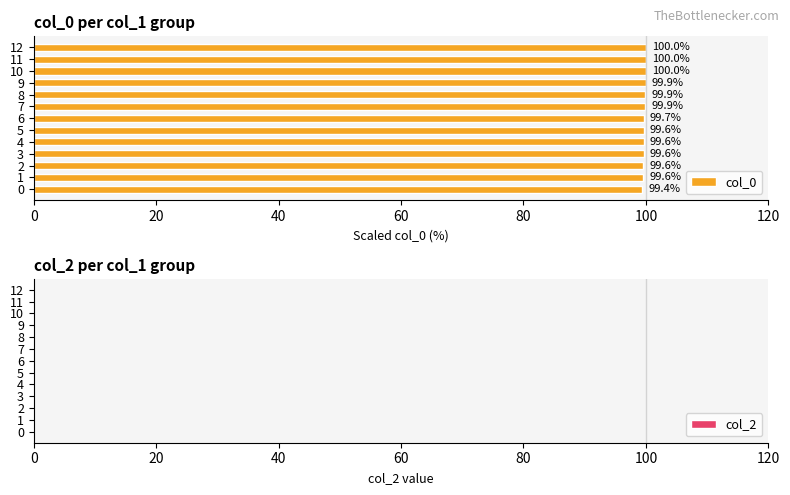

How many bars are there in total?

13